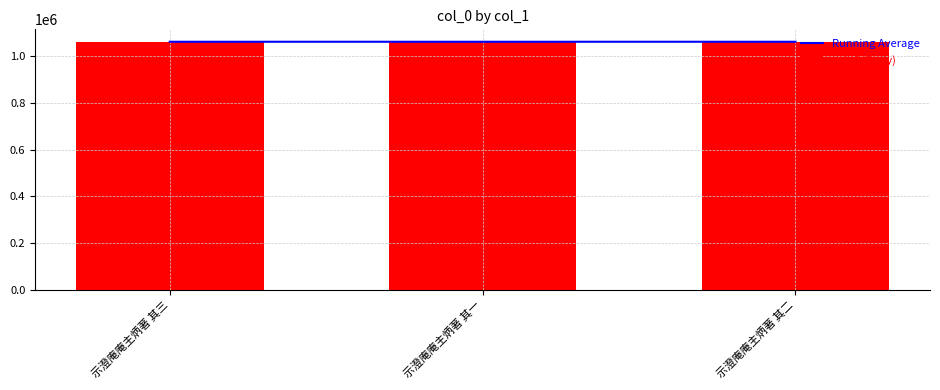

Between 示澄庵庵主炳著 其三 and 示澄庵庵主炳著 其一, which is larger?

示澄庵庵主炳著 其三